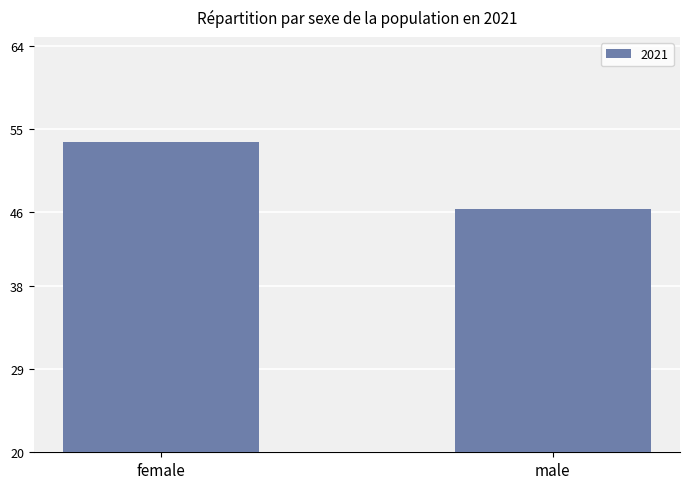

Reading right to left, extract all data points from this chart.

male=46.4	female=53.6